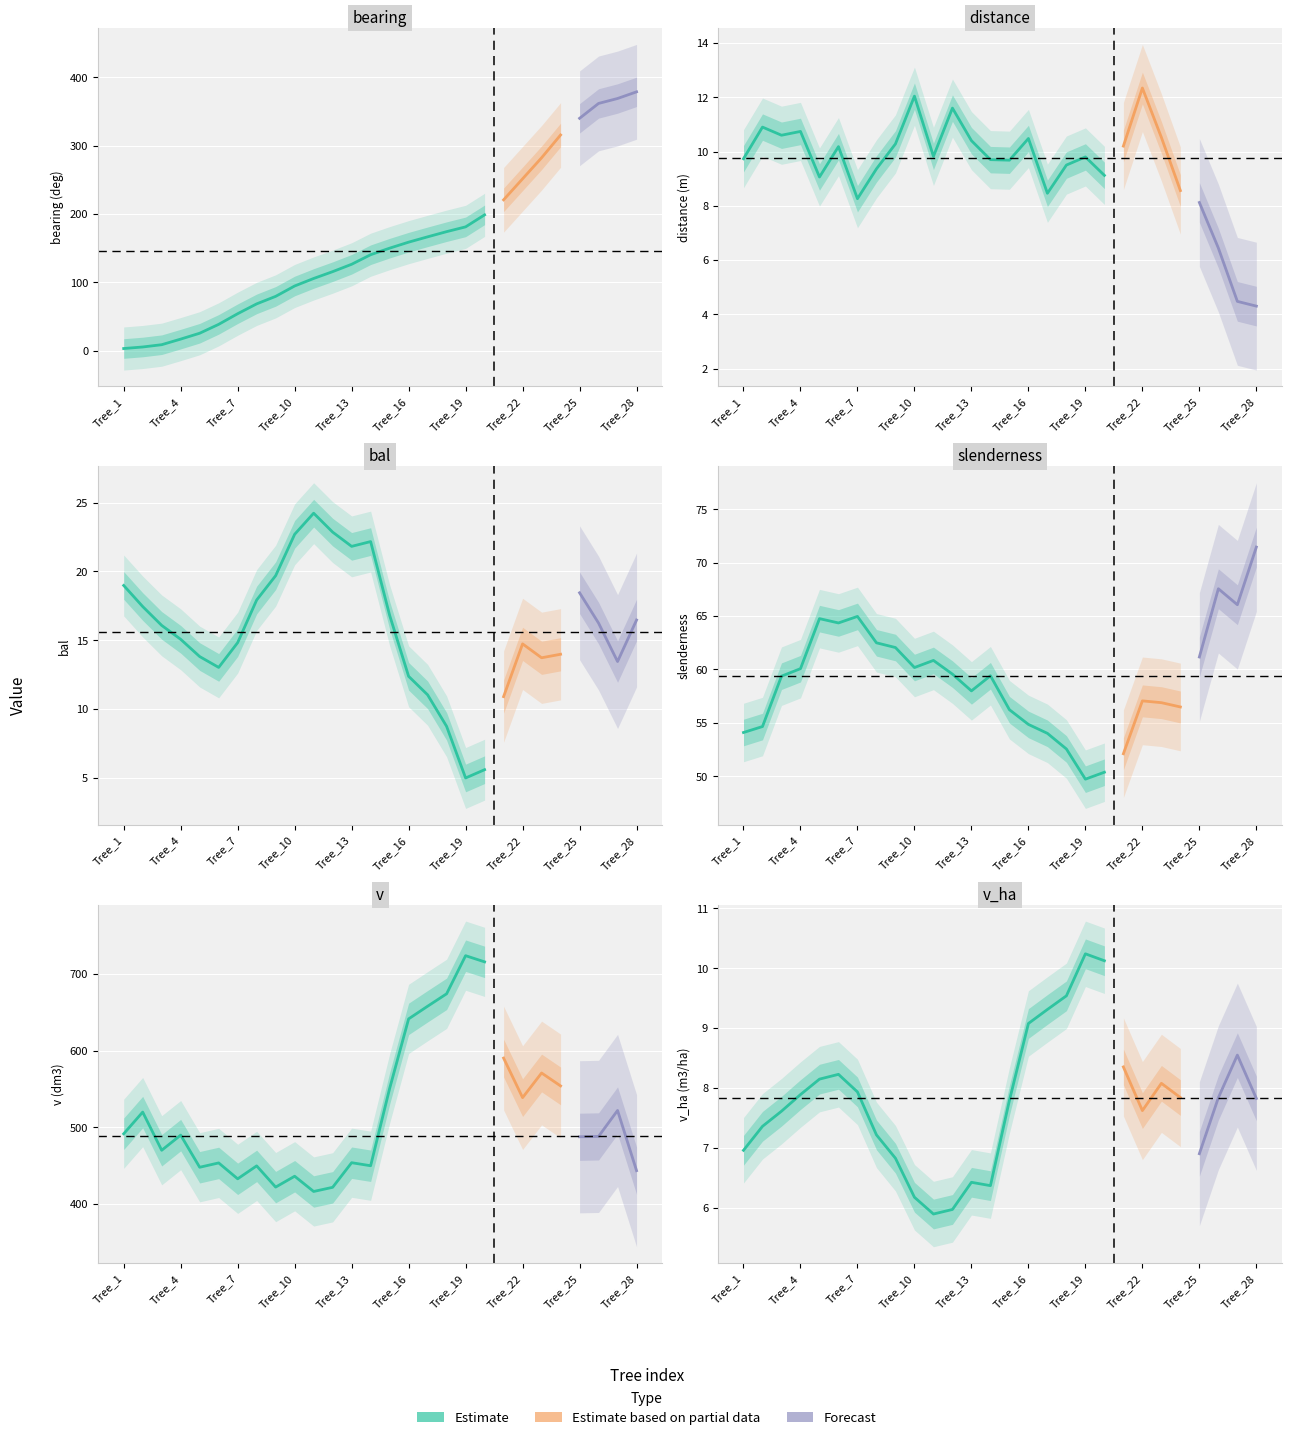

At which label does slenderness reach its peak?

Tree_28